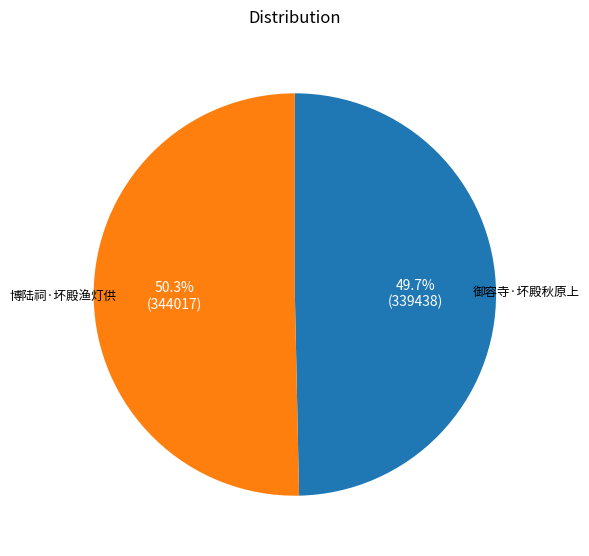

What is the majority slice?

博陆祠·坏殿渔灯供